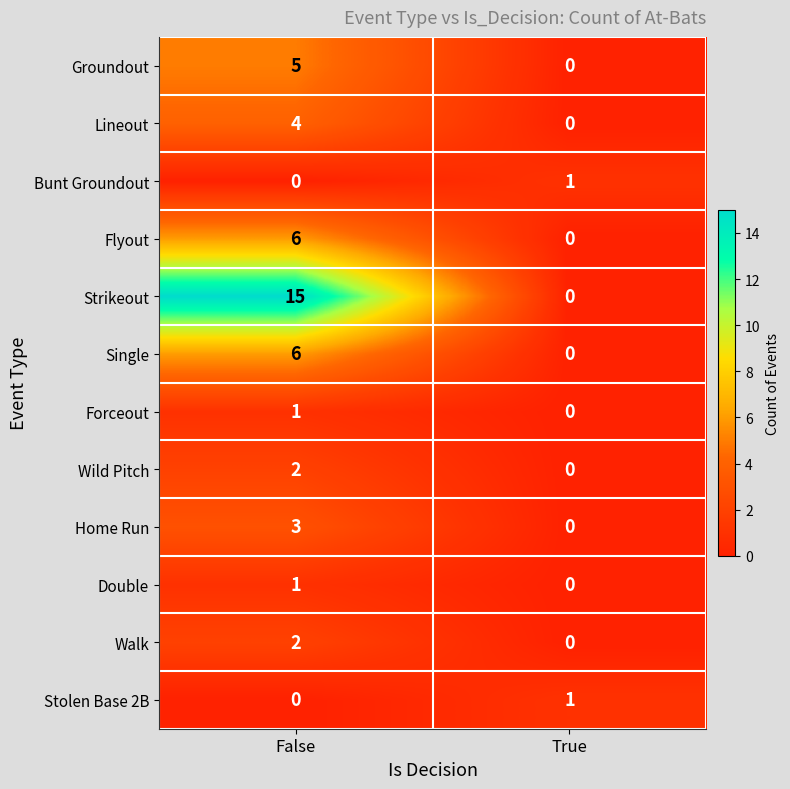

At how many categories does at least one series exceed 13?

1